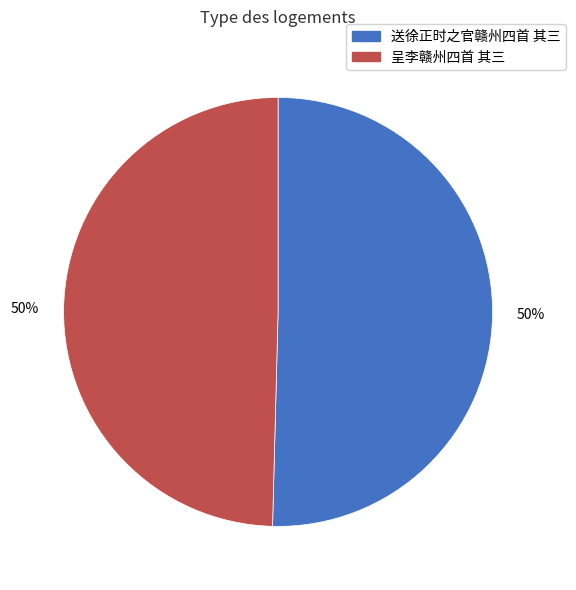

Approximately how many times larger is the value at 送徐正时之官赣州四首 其三 compared to 呈李赣州四首 其三?

1.0